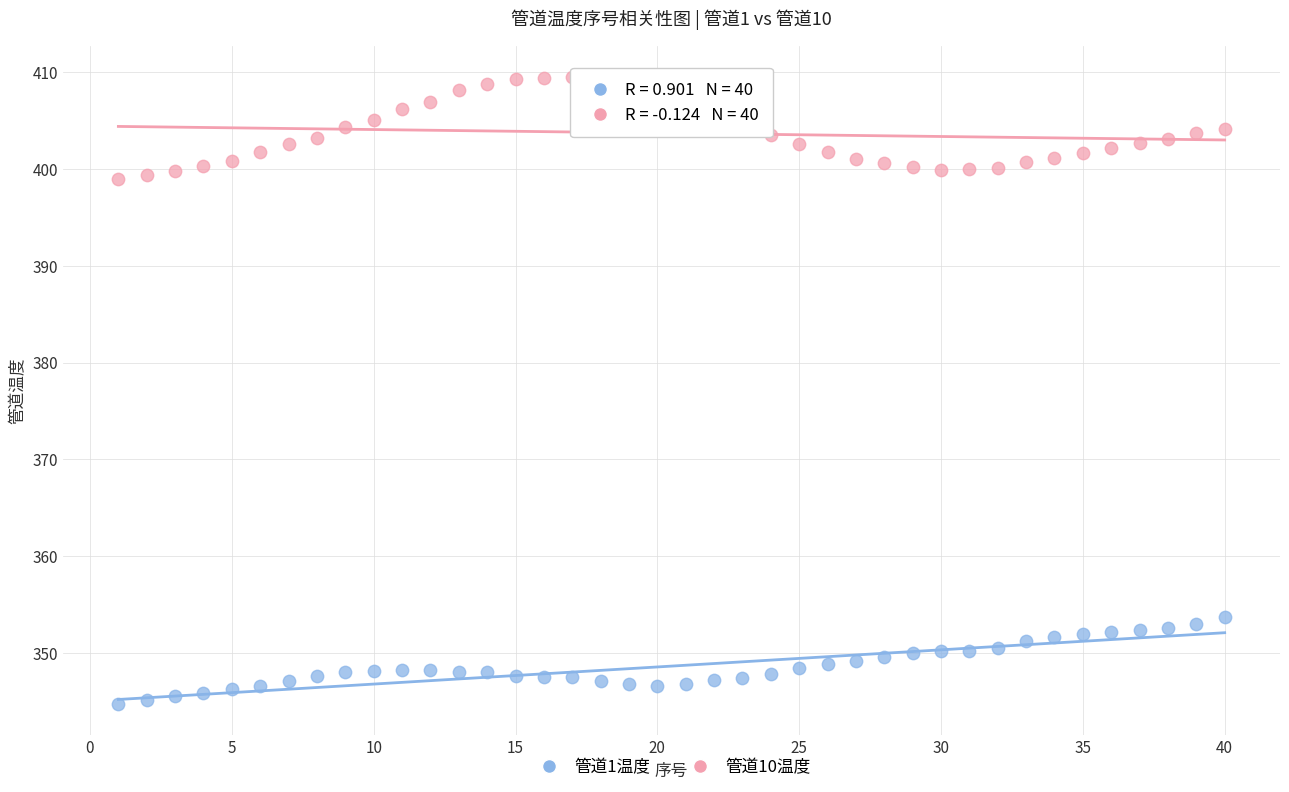

Across all data points, what is the range of X values (max minus min)?

39.0